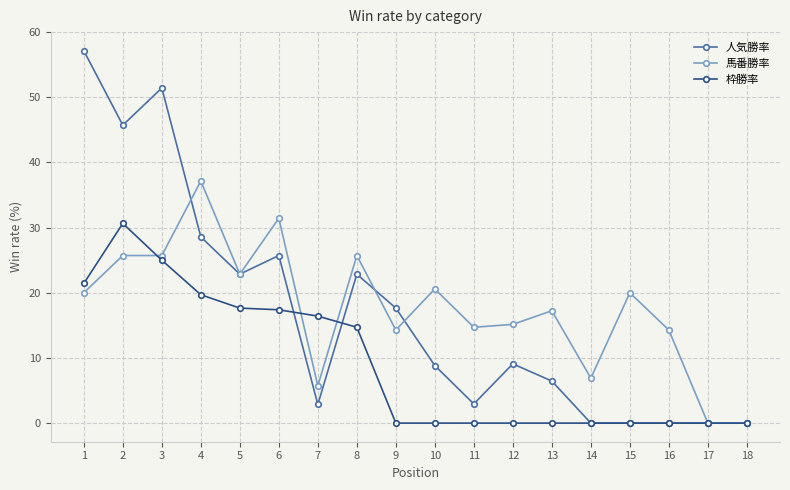

Rank the series at 8 from lowest to highest value.

枠勝率, 人気勝率, 馬番勝率